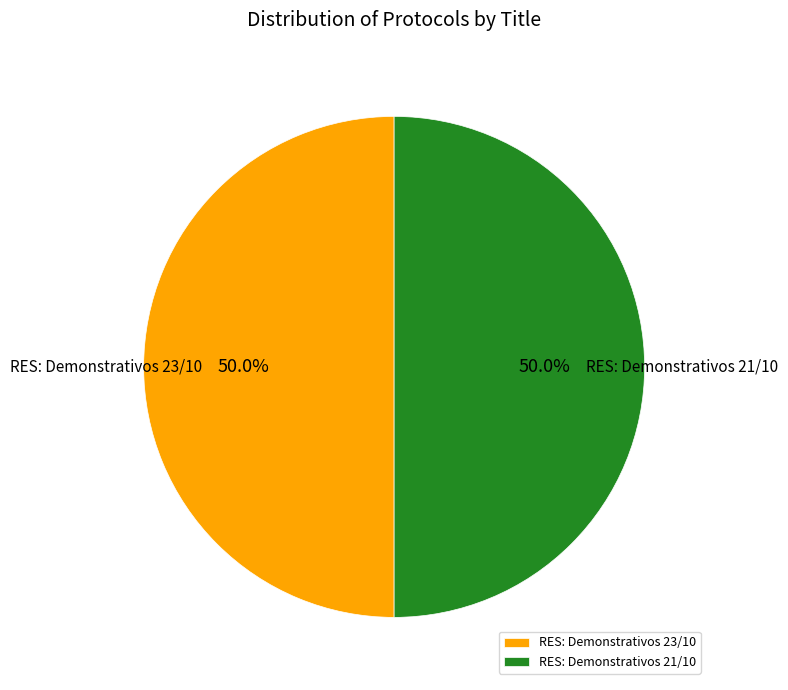

Combined, what portion of the pie is RES: Demonstrativos 23/10 and RES: Demonstrativos 21/10?

100.0%